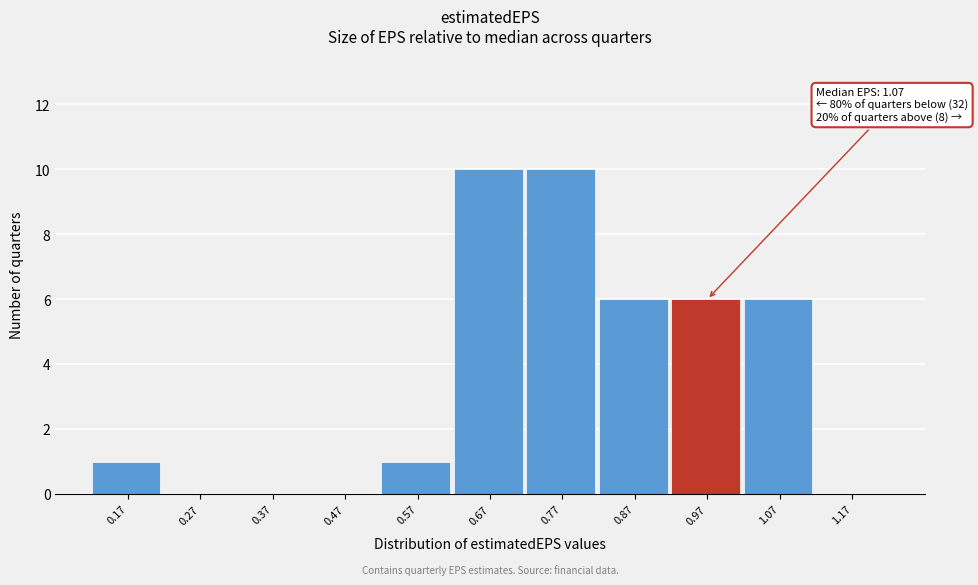

Reading left to right, list all the values displayed in this chart.

0.17=1	0.27=0	0.37=0	0.47=0	0.57=1	0.67=10	0.77=10	0.87=6	0.97=6	1.07=6	1.17=0